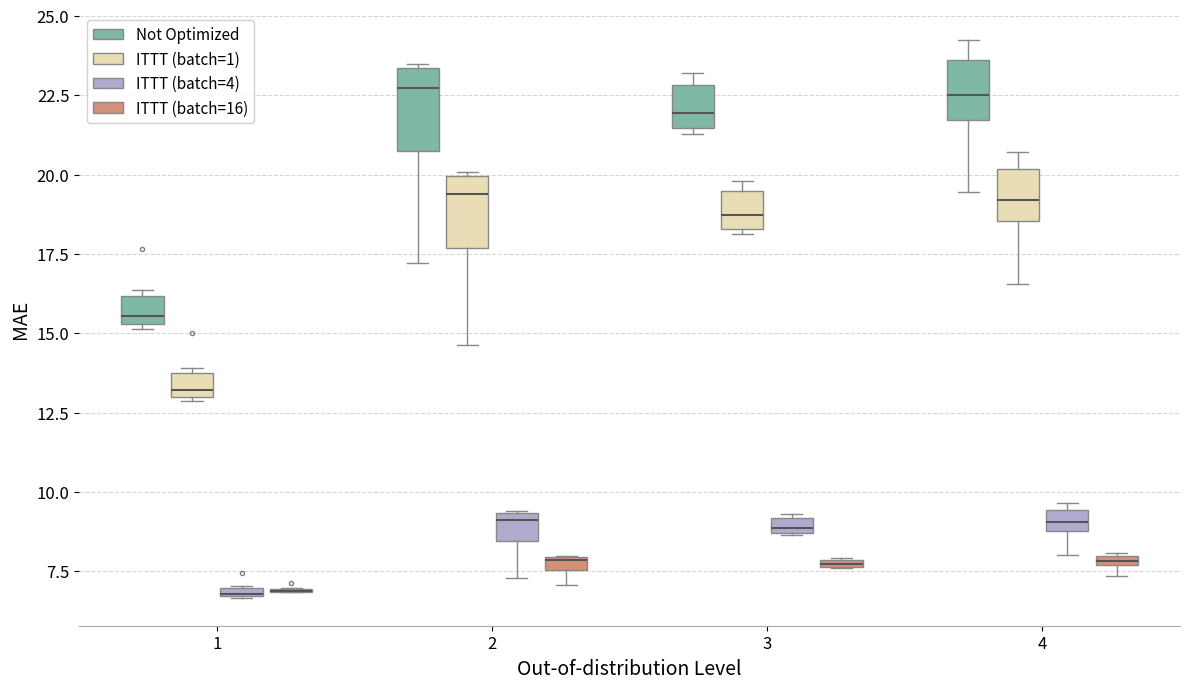

Where is the lower edge of the box for 4 (Not Optimized) on the y-axis? The values are not printed on the chart, so give them approximately, as read against the axis.

21.5